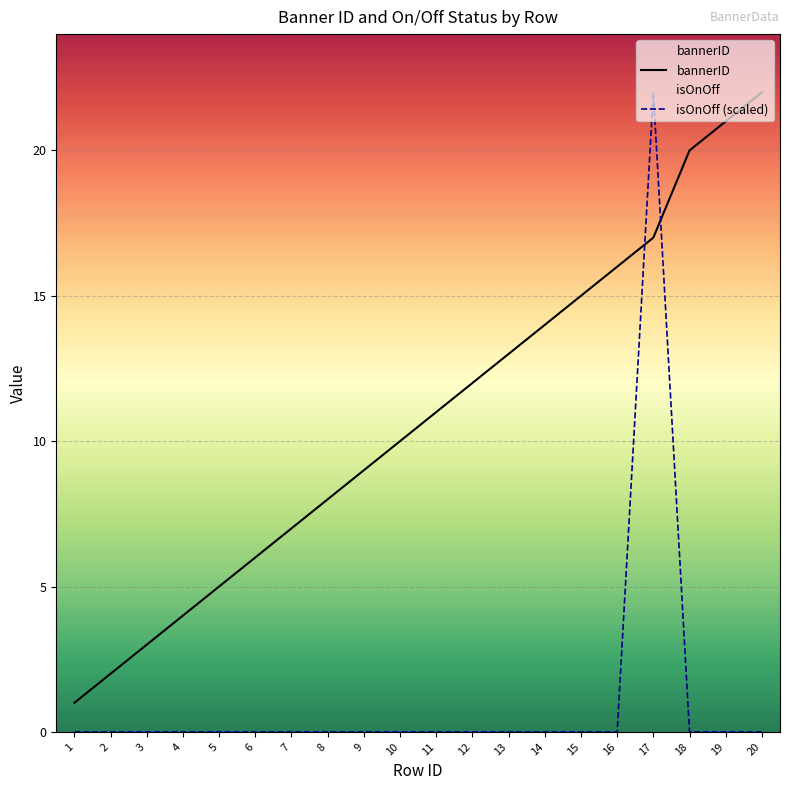

The value of bannerID at 12 is 12. True or false?

True